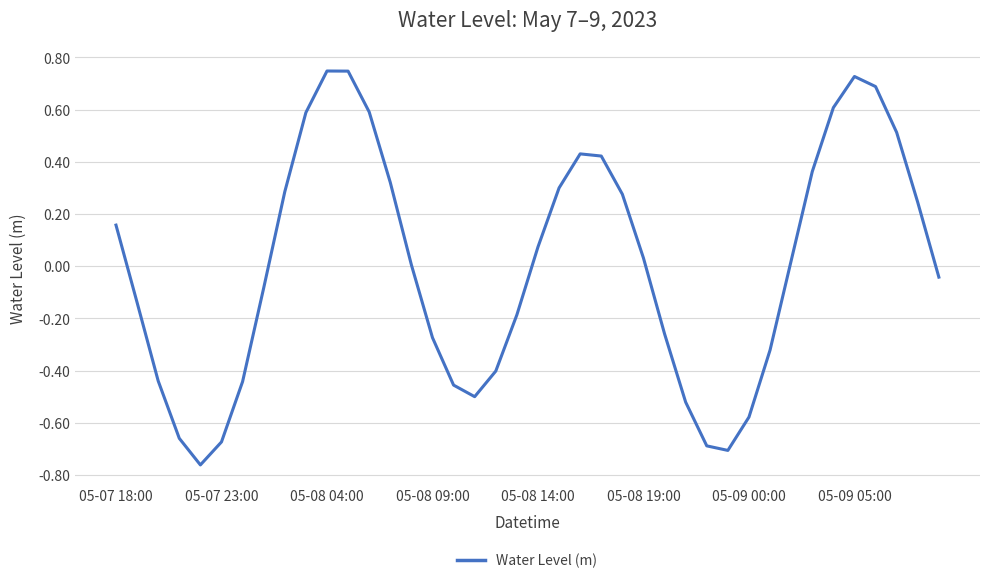

Between 05-07 23:00 and 05-09 05:00, which is larger?

05-09 05:00